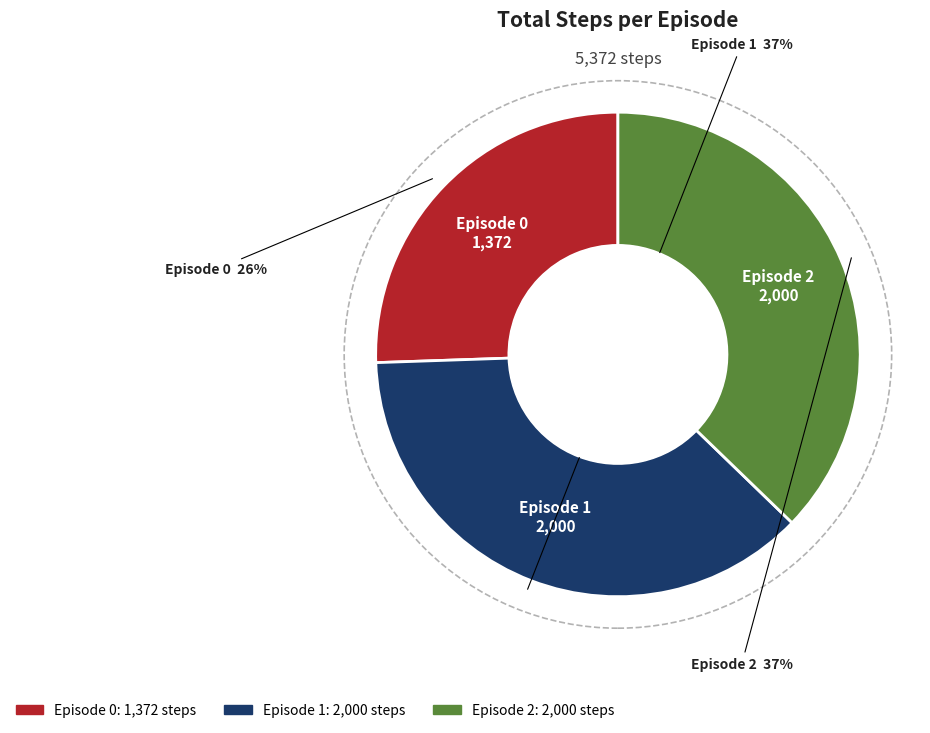

Is Episode 2 the majority of the pie?

No